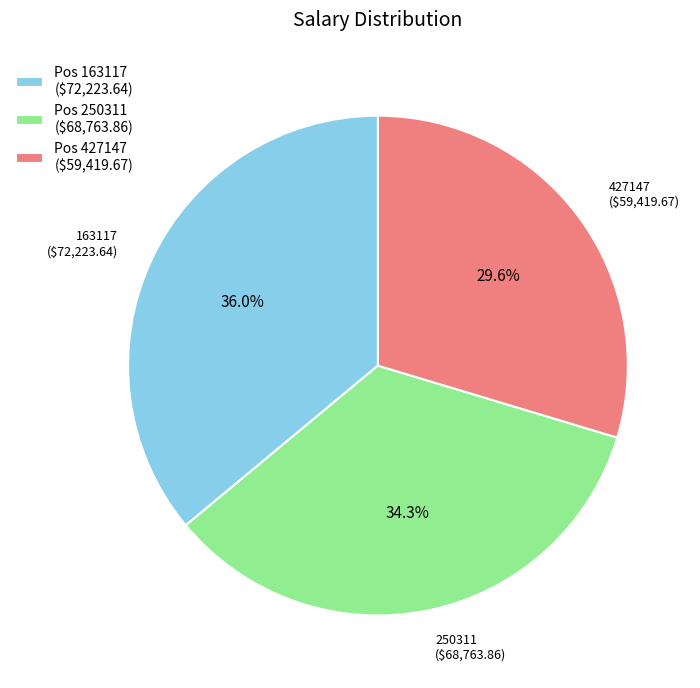

To the nearest percent, what portion does 163117 represent?

36%